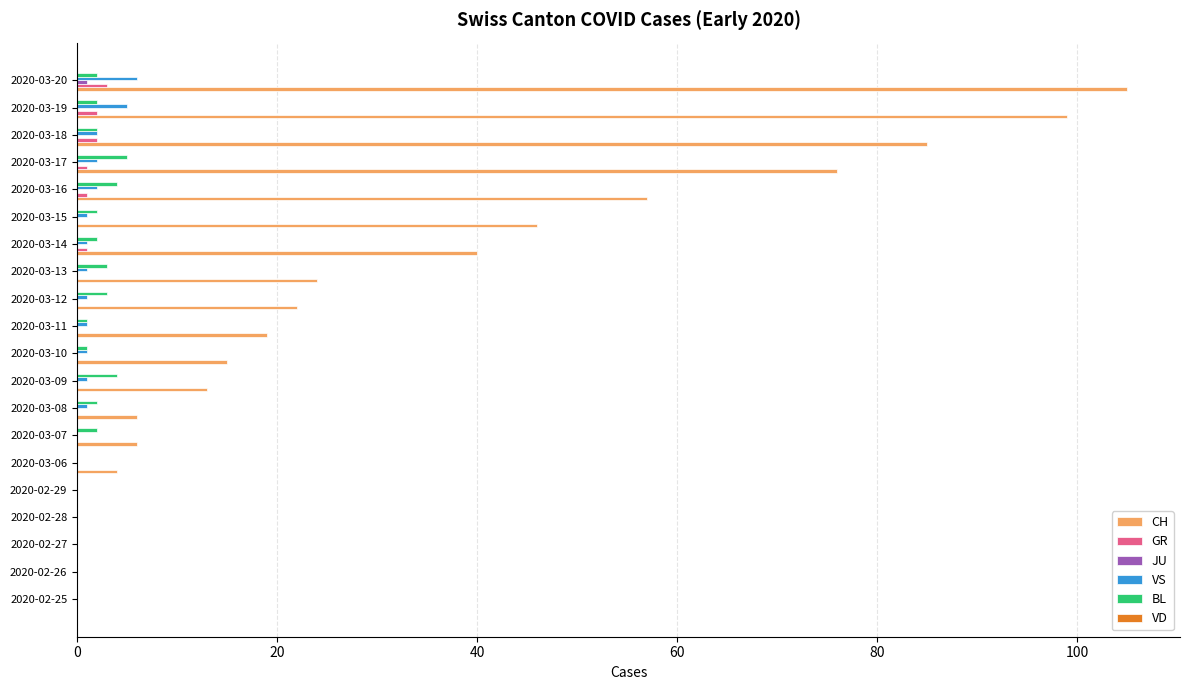

Which label corresponds to the largest value in the chart?

2020-03-20